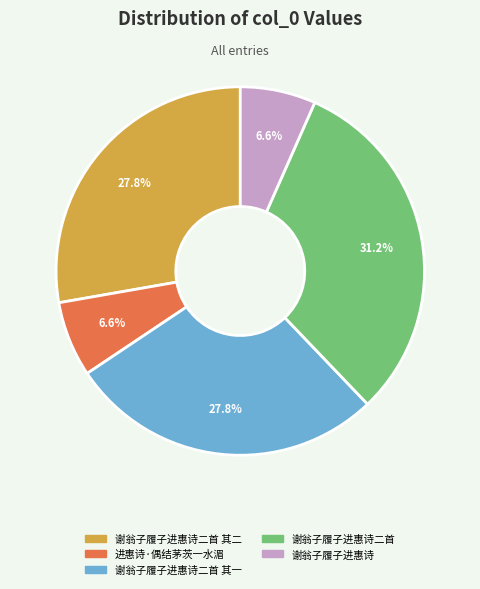

Does 谢翁子履子进惠诗二首 其一 account for over 50% of the chart?

No